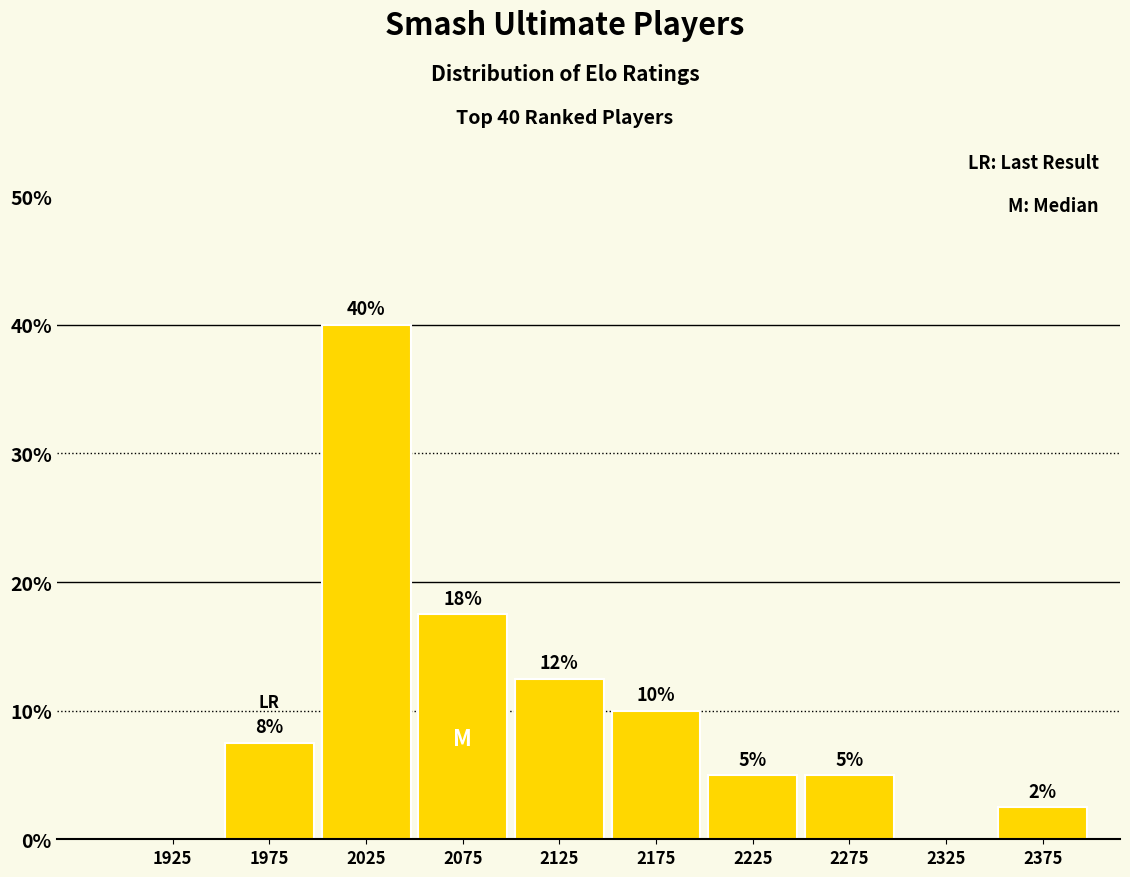

Over which range of the x-axis is the bar tallest?

2000 to 2050